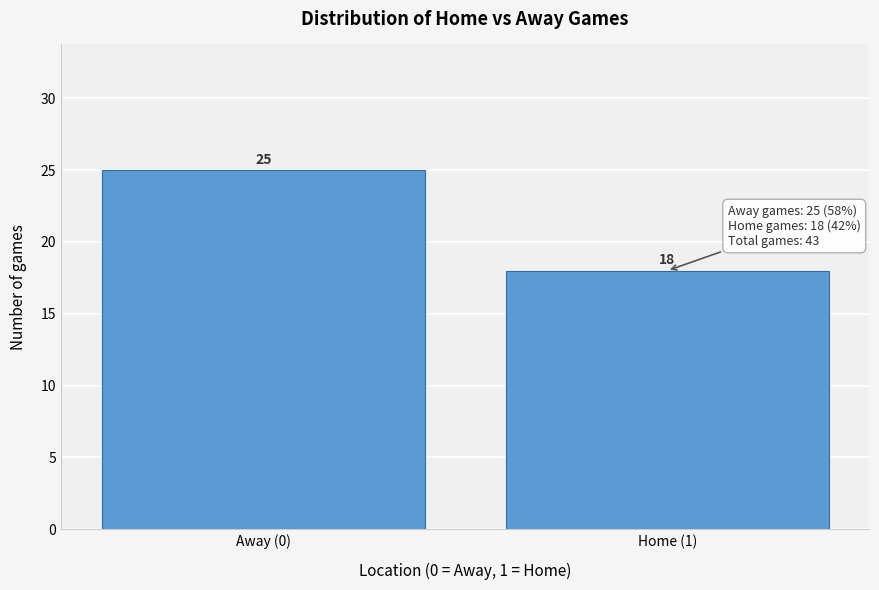

Reading right to left, list all the values displayed in this chart.

Home (1)=18	Away (0)=25